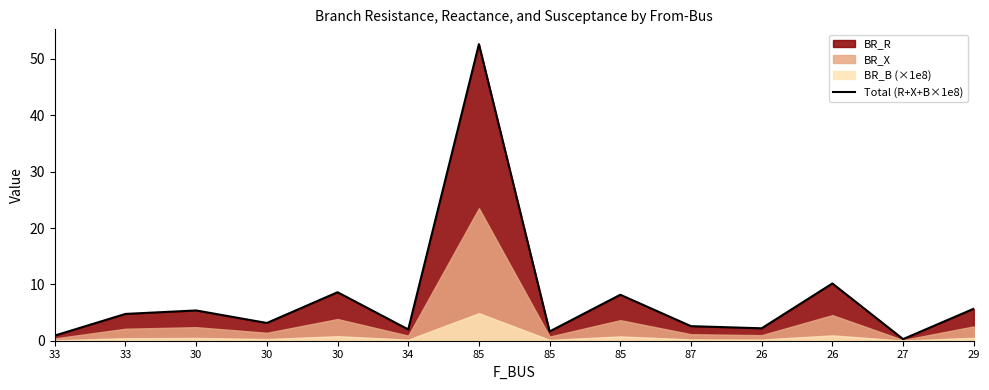

Reading left to right, list all the values displayed in this chart.

0.9	4.8	5.4	3.1	8.6	2.0	52.6	1.6	8.2	2.6	2.2	10.2	0.3	5.7